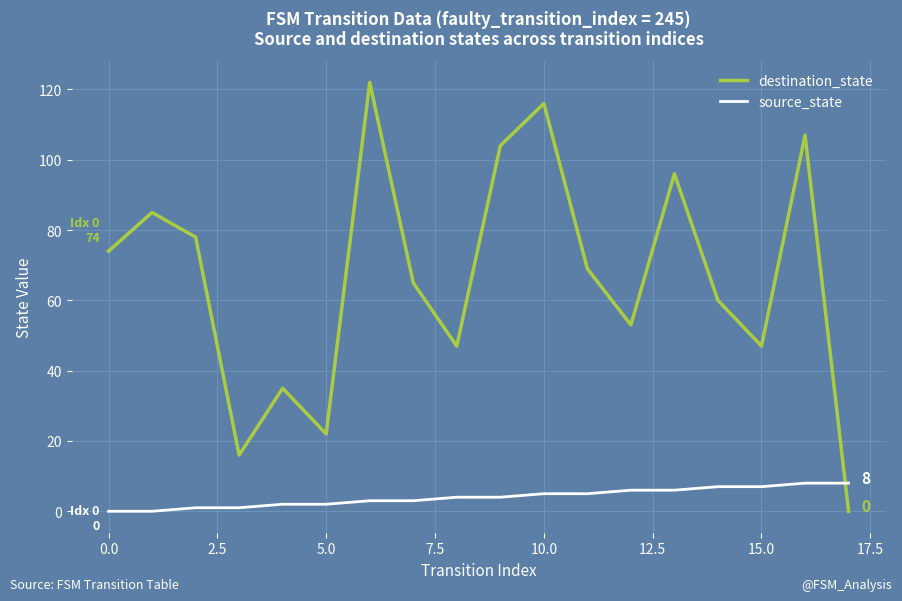

True or false: destination_state has more than 1 points higher than both neighbors.

True